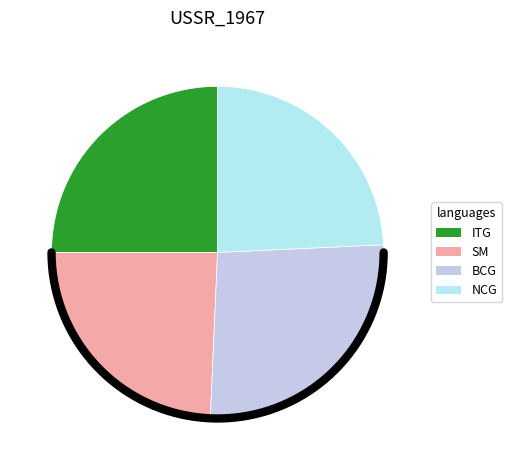

True or false: SM accounts for 10% of the total.

False